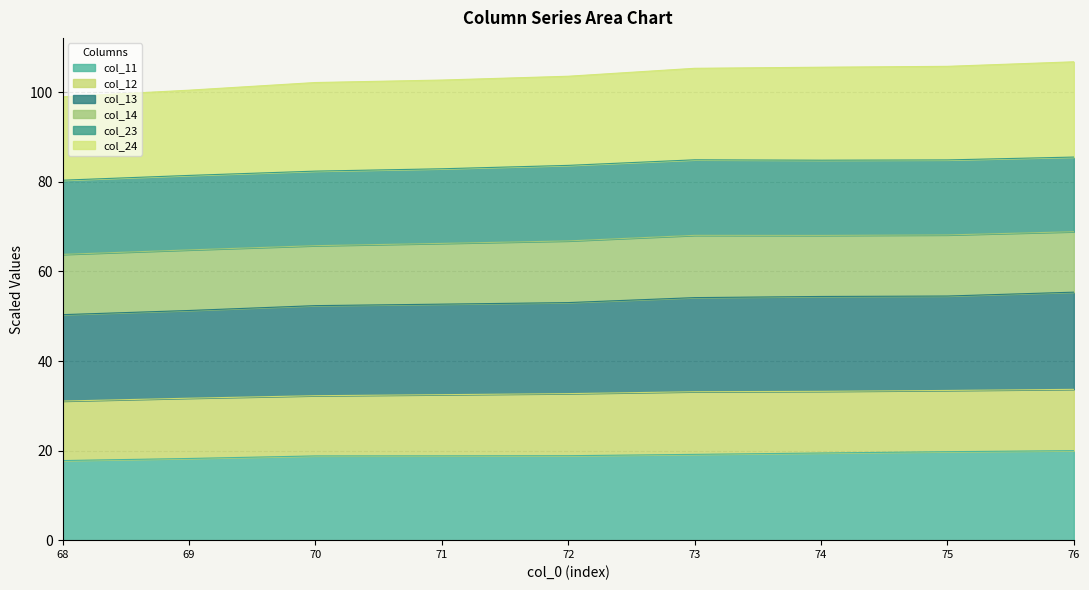

Is the value of col_24 at 70 greater than the value of col_11 at 69?

Yes